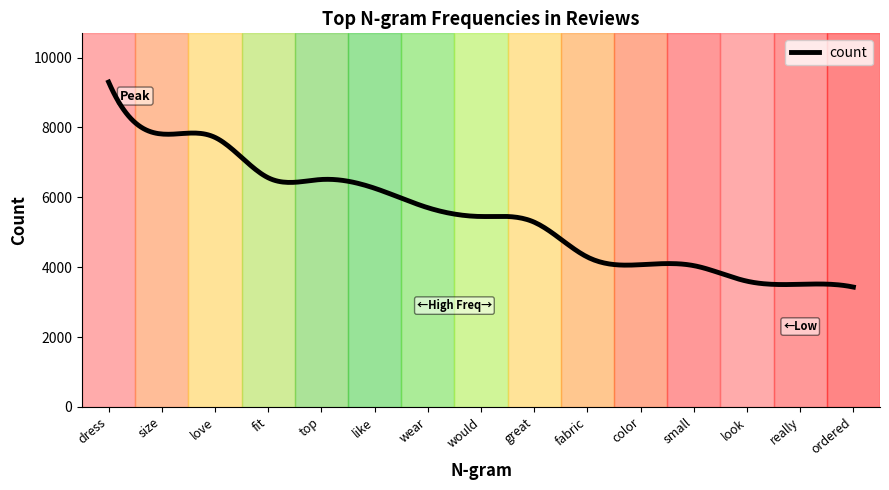

What is the minimum value shown in the chart?

3430.0